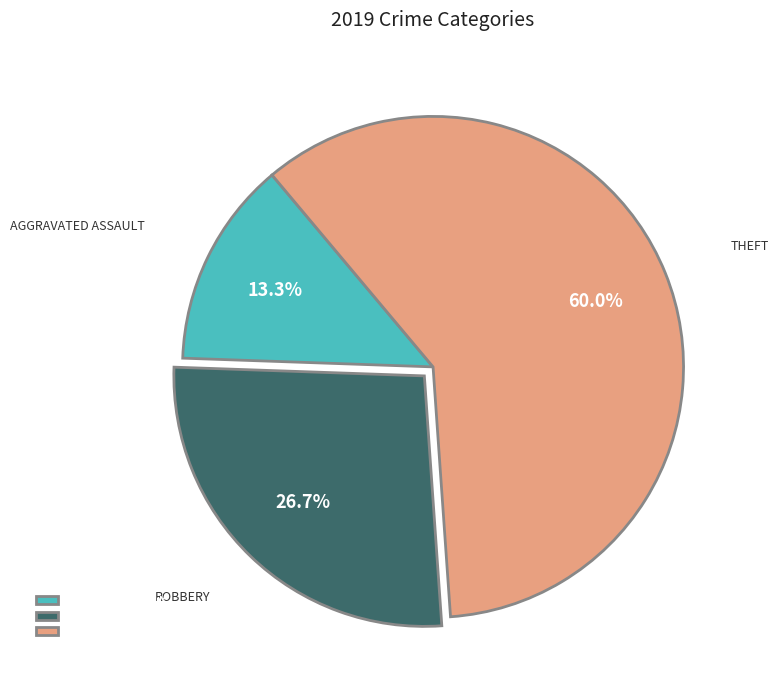

Count the number of slices in the pie.

3